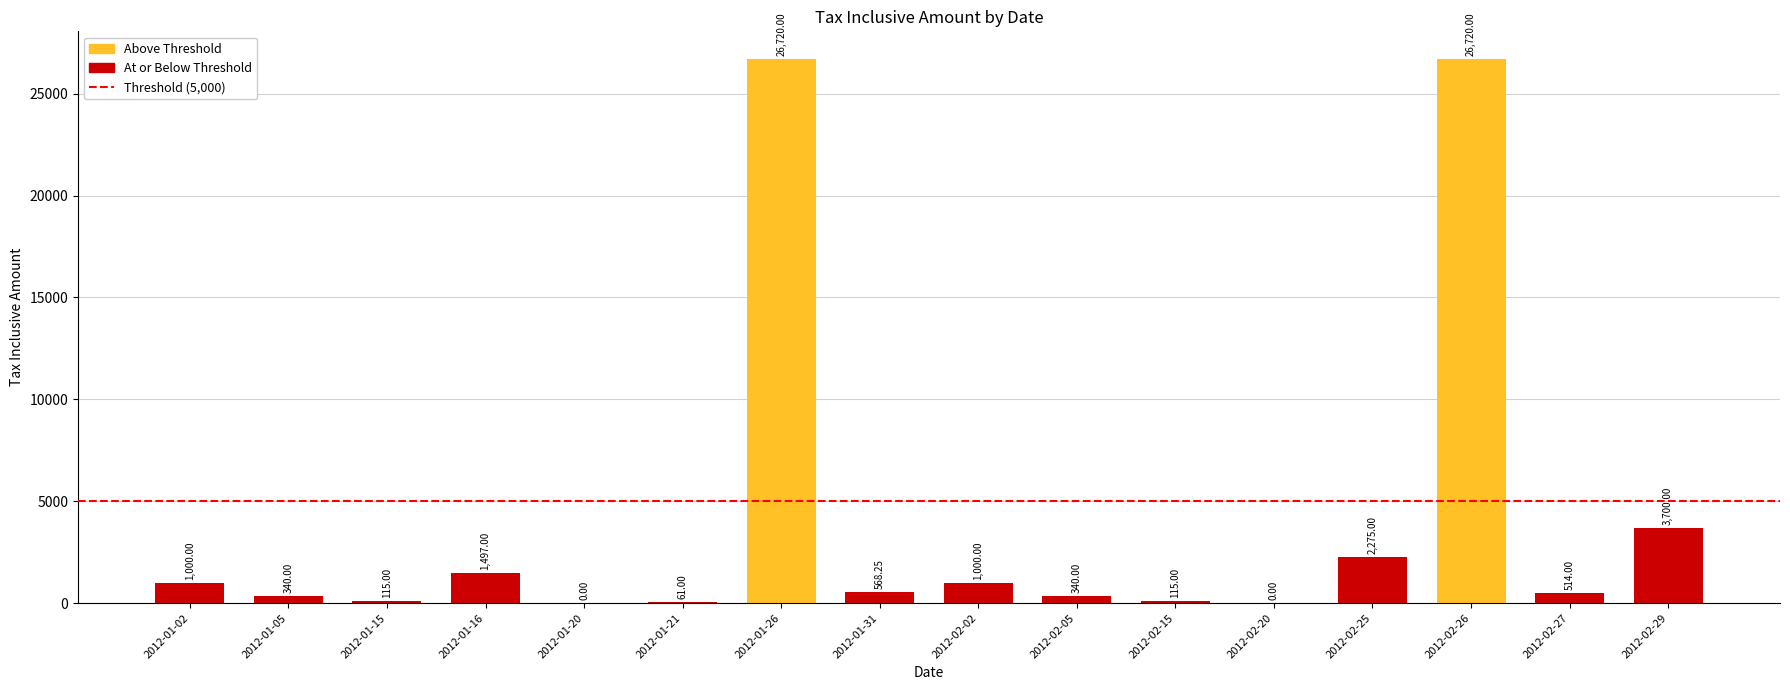

How many data points are above 568?

8